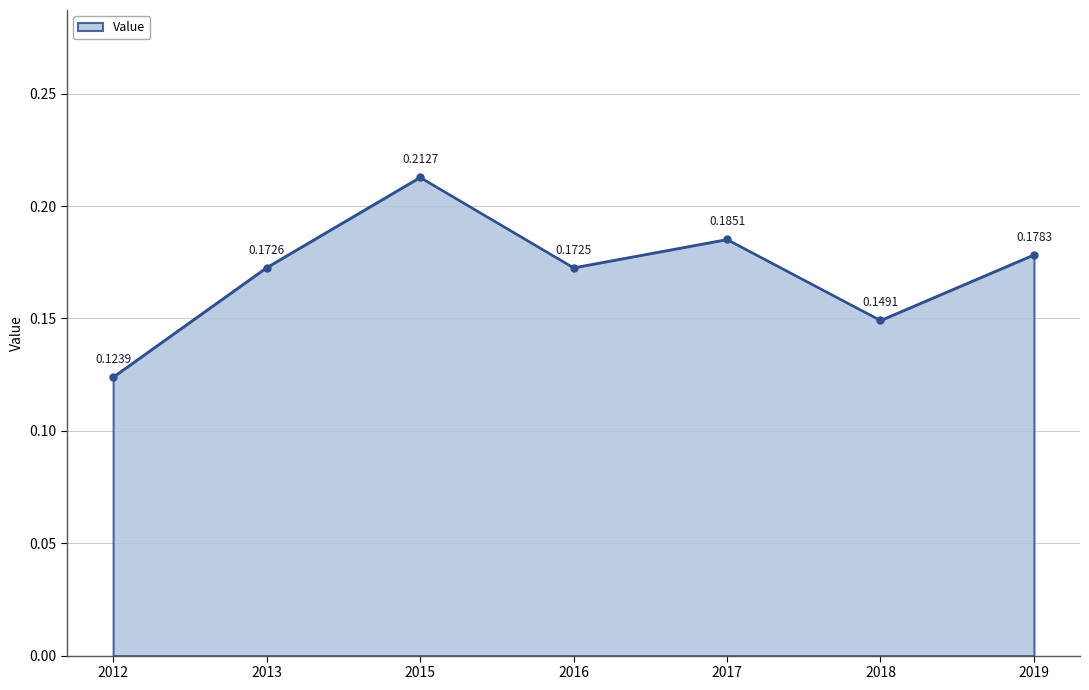

What is the sum of the values at 2012 and 2016?

0.3